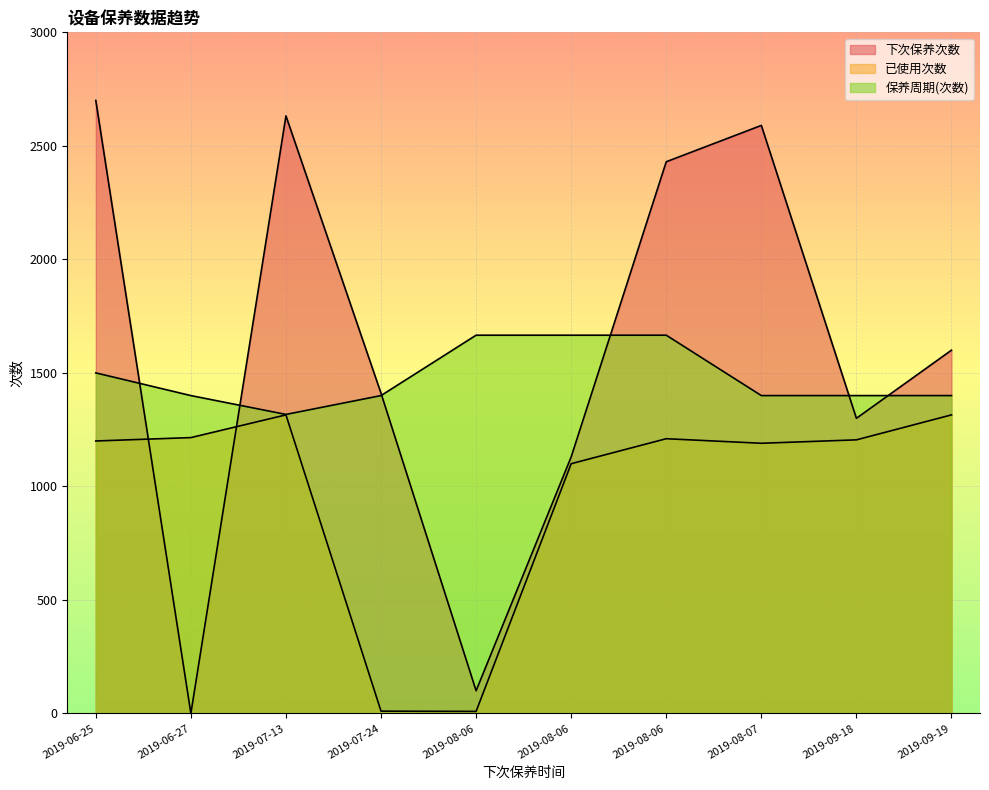

Which series ends up on top after the final intersection of 下次保养次数 and 保养周期(次数)?

下次保养次数